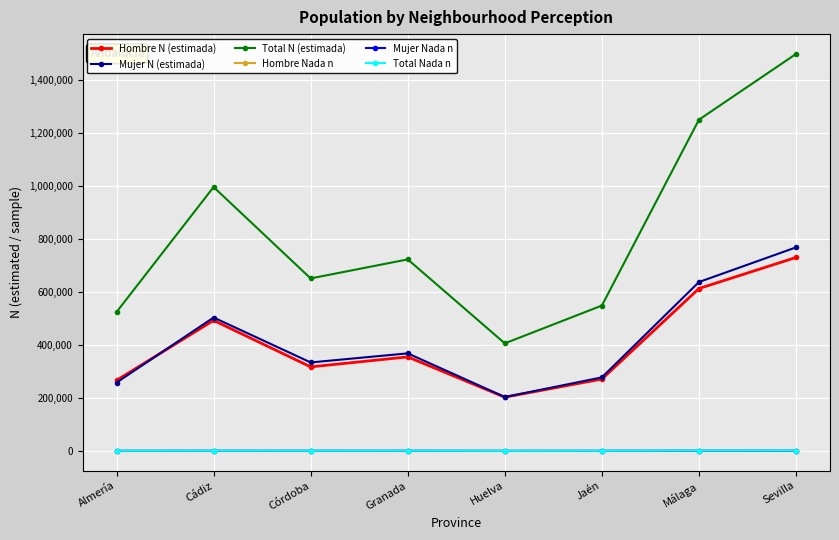

The Total N (estimada) series shows 405526 at Huelva. True or false?

True